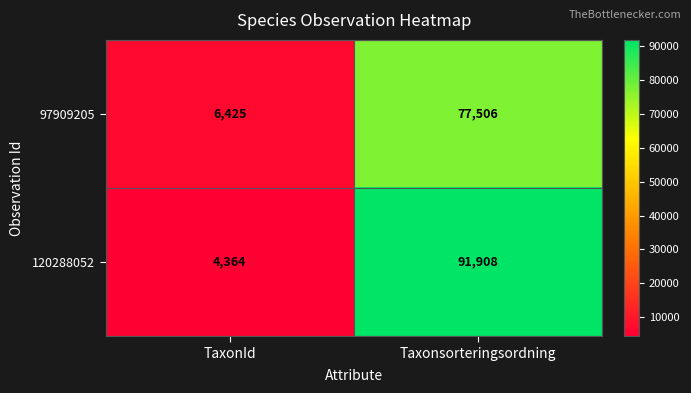

Which series changed the most between TaxonId and Taxonsorteringsordning?

120288052